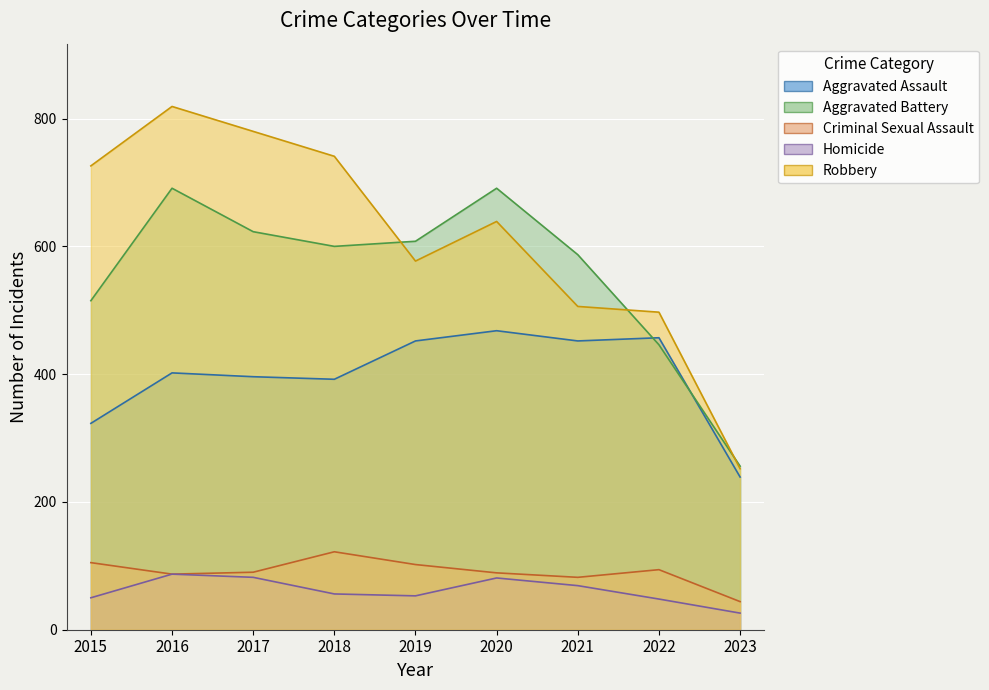

Reading left to right, transcribe all the data shown in this chart.

Aggravated Assault: 323	402	396	392	452	468	452	457	239
Aggravated Battery: 515	691	623	600	608	691	587	446	256
Criminal Sexual Assault: 105	87	90	122	102	89	82	94	44
Homicide: 50	87	82	56	53	81	69	48	26
Robbery: 726	819	780	741	577	639	506	497	252